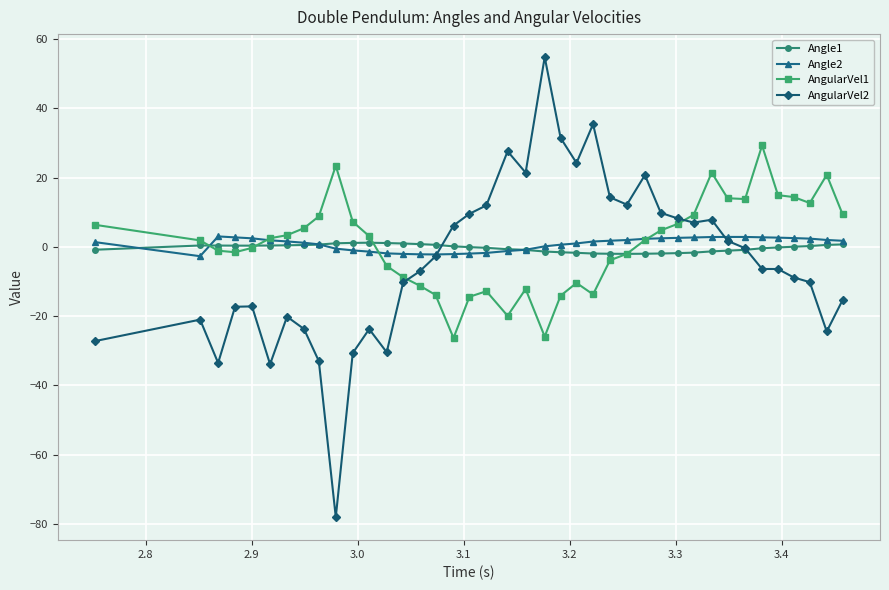

Does the chart display data point markers on the line(s)?

Yes